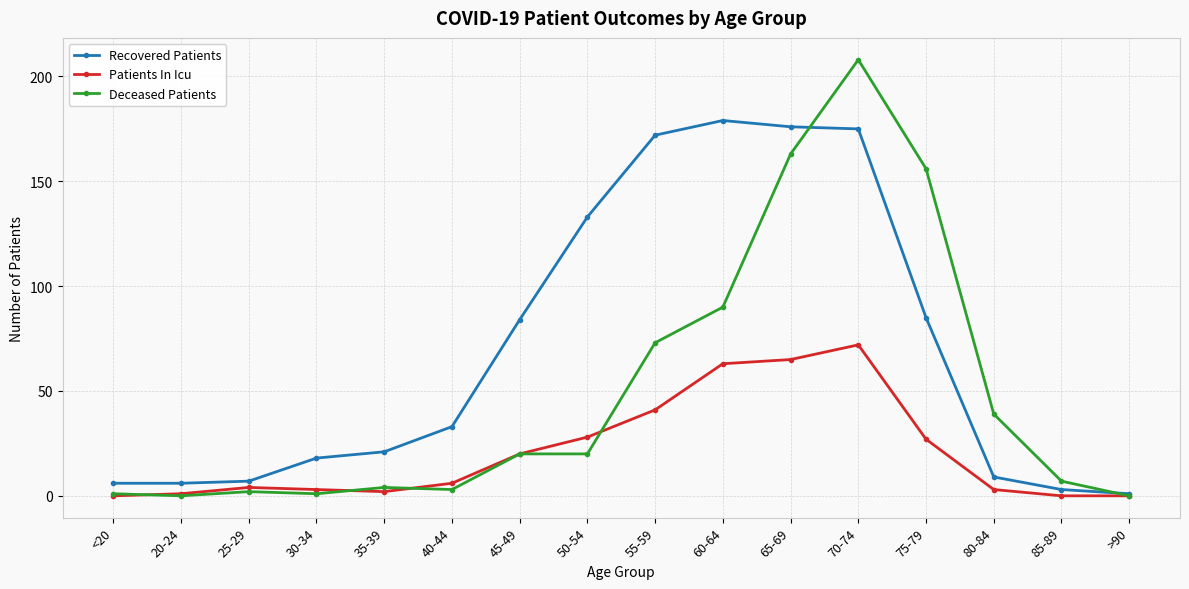

What is the label of the 16th point from the left?

>90